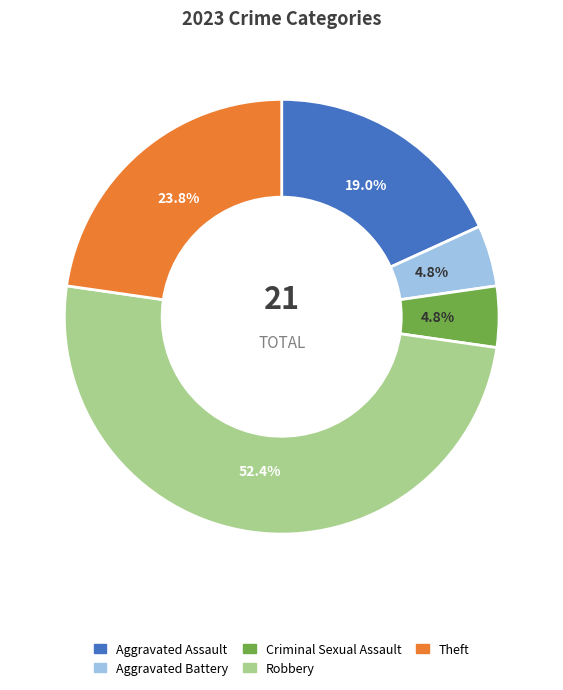

Which slice is the largest?

Robbery